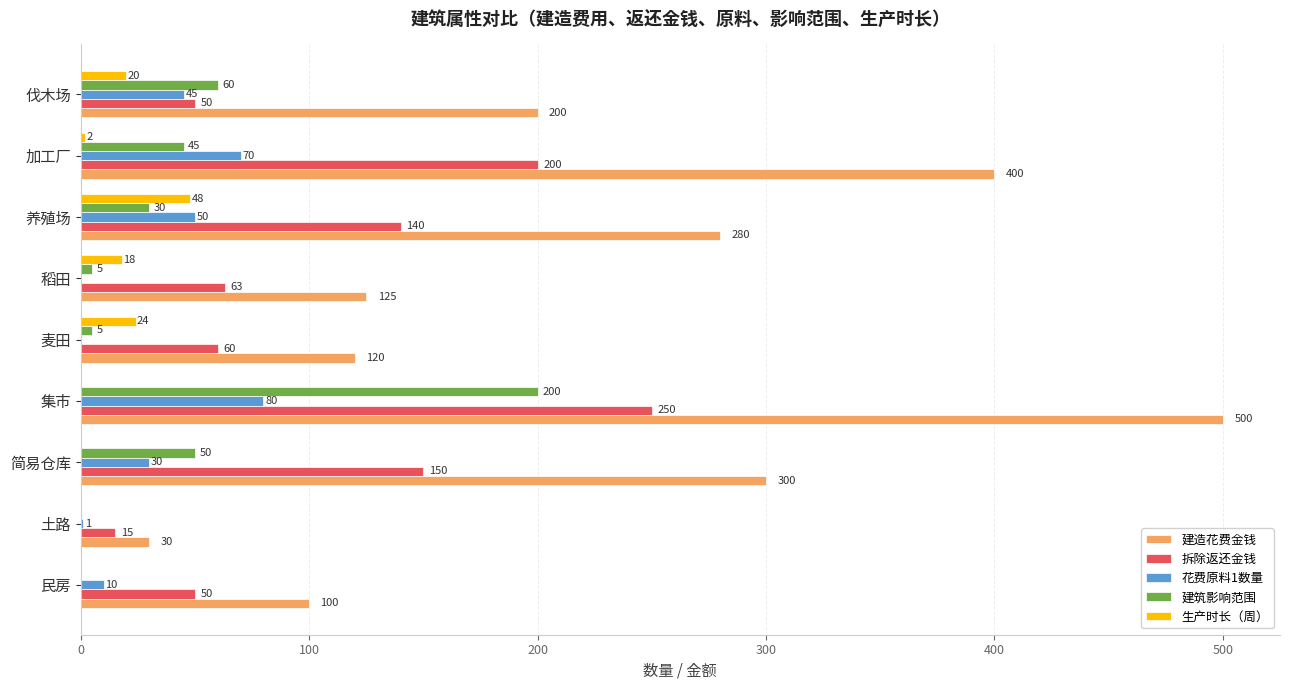

The 建造花费金钱 series shows 30 at 土路. True or false?

True